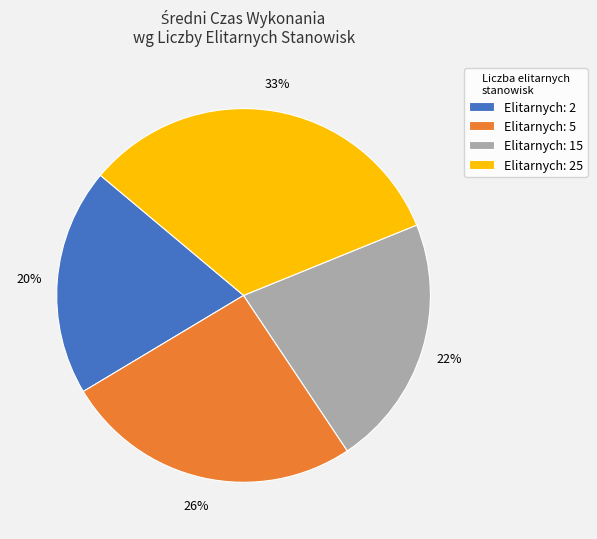

What percentage is the Elitarnych: 5 slice, to the nearest percent?

26%